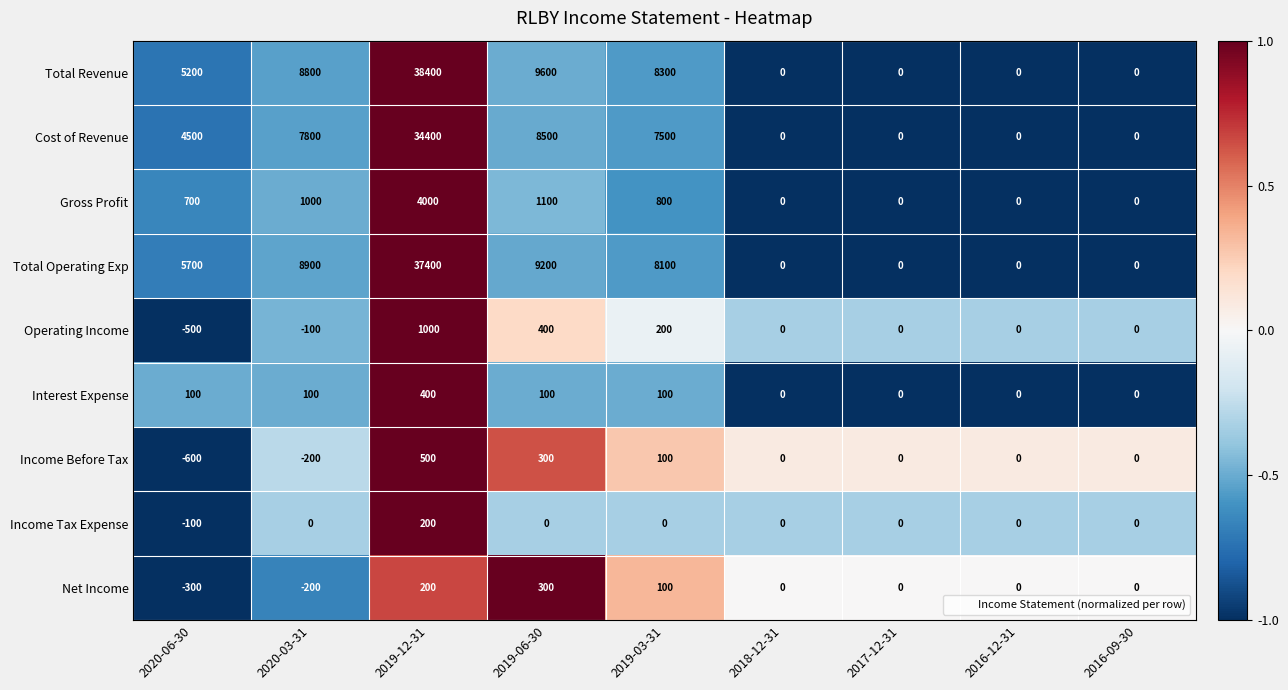

List the series in order of their peak value, highest first.

Total Revenue, Total Operating Exp, Cost of Revenue, Gross Profit, Operating Income, Income Before Tax, Interest Expense, Net Income, Income Tax Expense